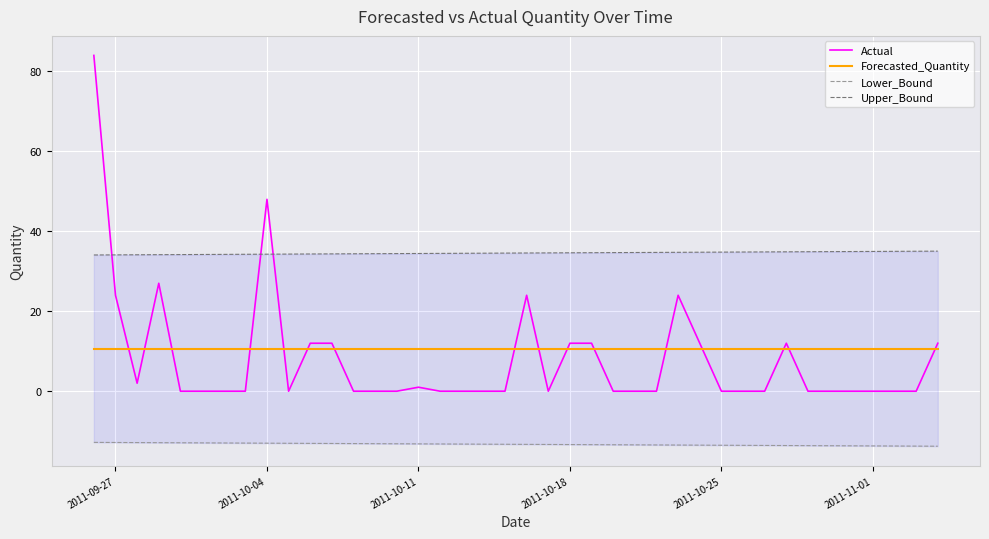

What is the lowest value of the Forecasted_Quantity series?

10.6